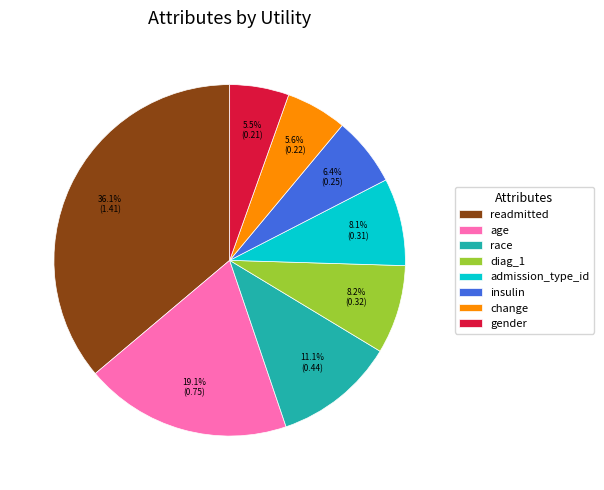

To the nearest percent, what is the difference between the diag_1 and readmitted slice percentages?

28%